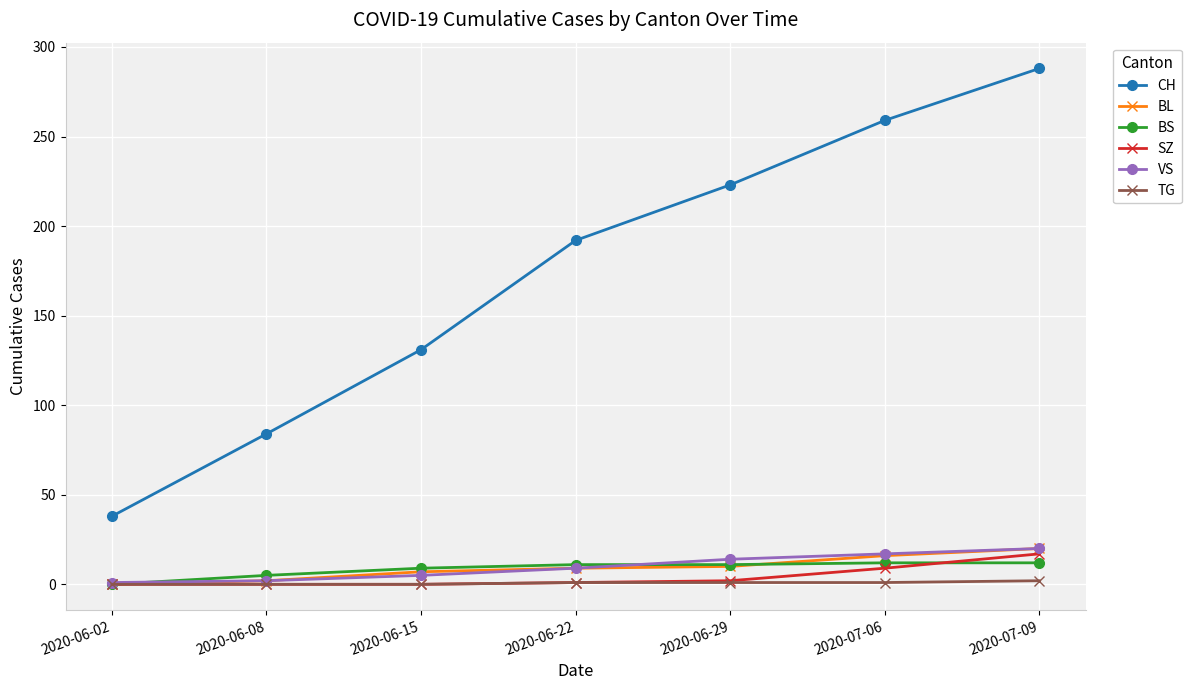

Does the chart have visible grid lines?

Yes